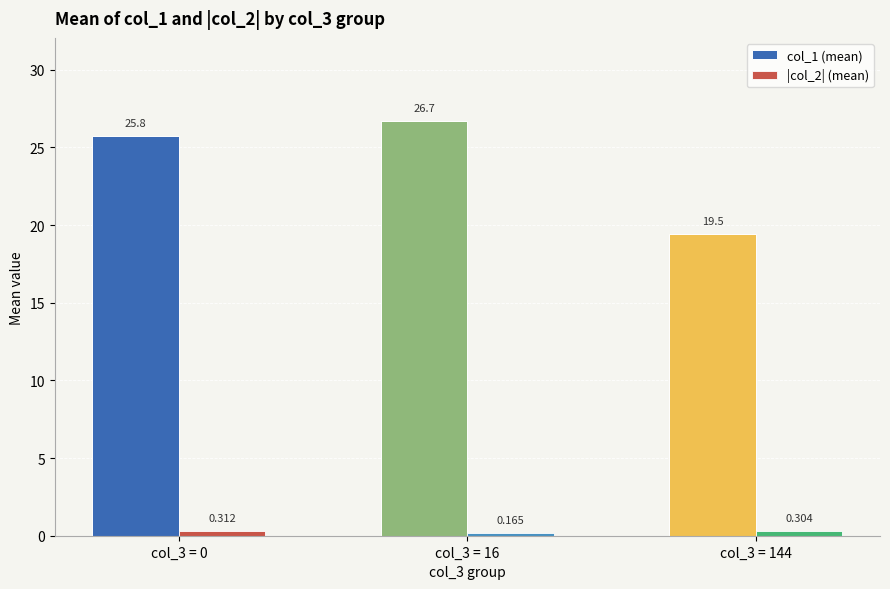

Is the value of |col_2| (mean) at col_3 = 144 greater than the value of col_1 (mean) at col_3 = 0?

No